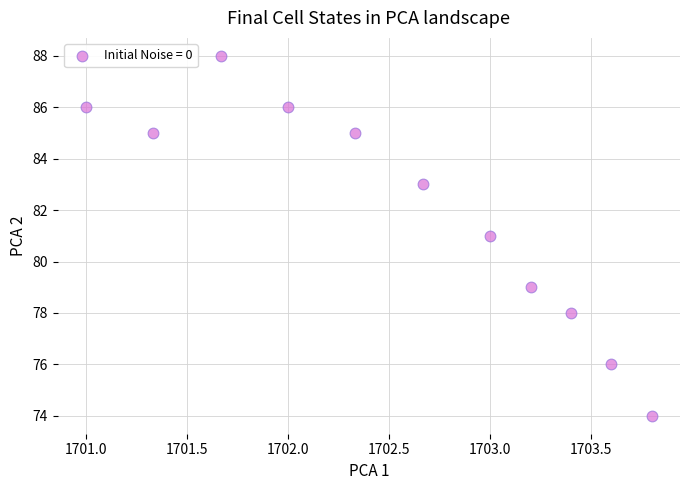

What is the average Y value?

82